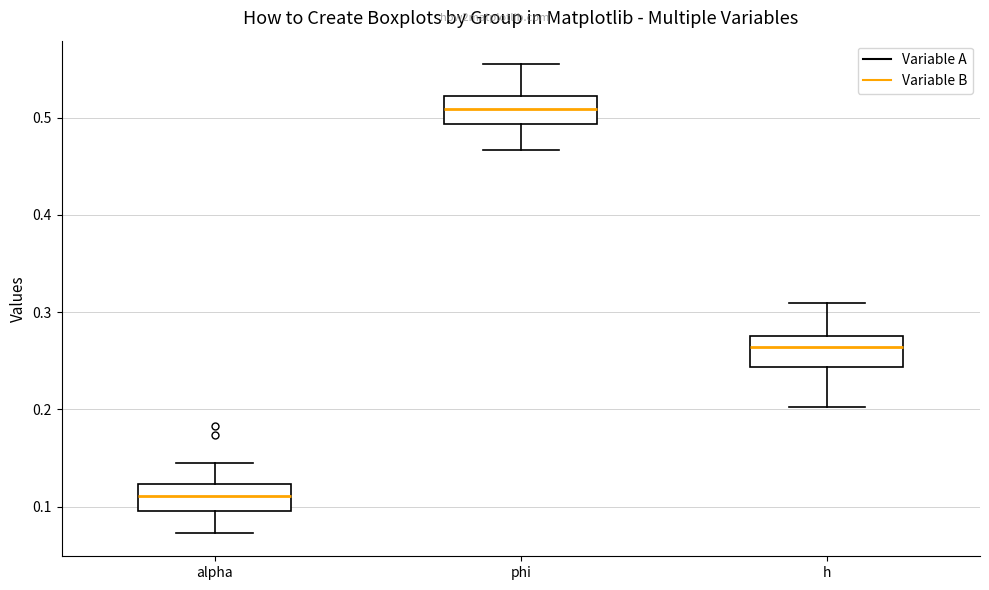

Reading left to right, transcribe this box plot: for each box, give where its median line is, the range the box spans, and where its two whiskers end, as read against the y-axis. The values are not printed on the chart, so give them approximately, as read against the axis.

alpha: median 0.11, box 0.10 to 0.12, whiskers 0.07 to 0.14
phi: median 0.51, box 0.49 to 0.52, whiskers 0.47 to 0.56
h: median 0.26, box 0.24 to 0.28, whiskers 0.20 to 0.31